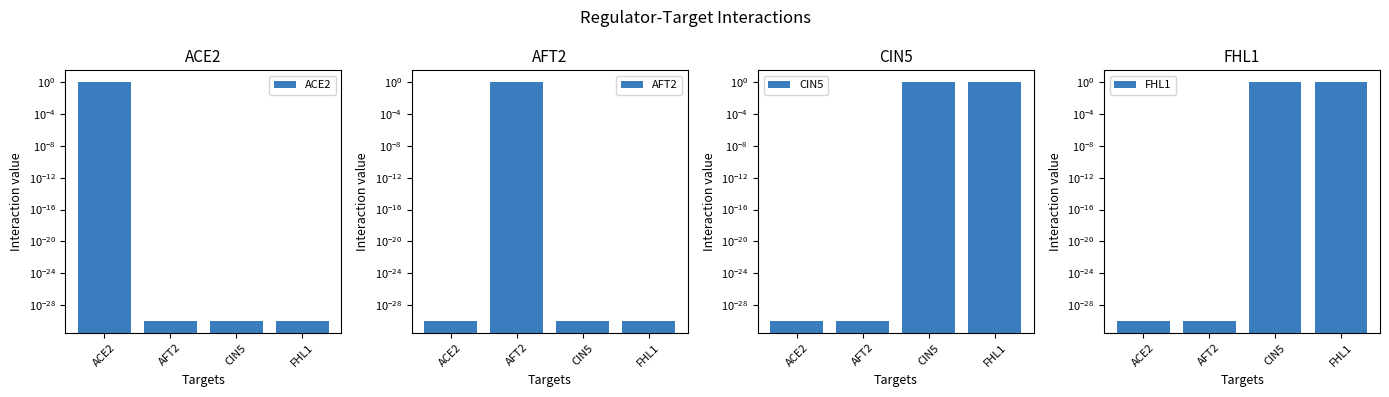

What is the sum of the AFT2 values at AFT2 and ACE2?

1.0